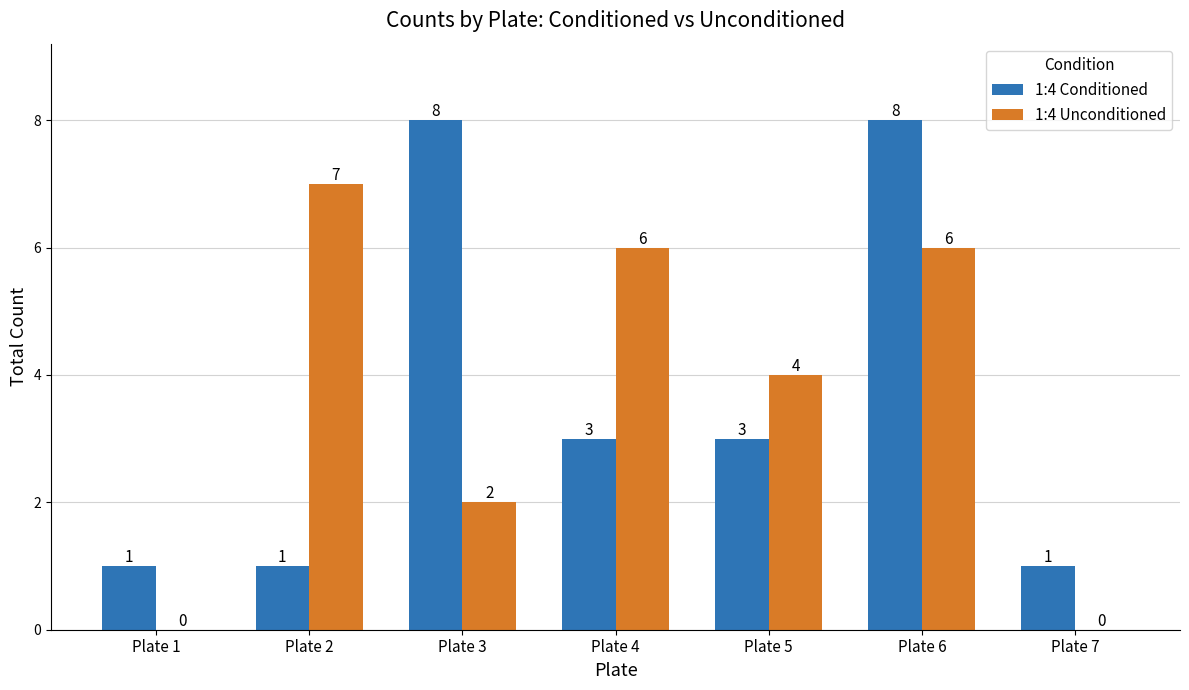

Between Plate 4 and Plate 7, which series saw the biggest shift?

1:4 Unconditioned